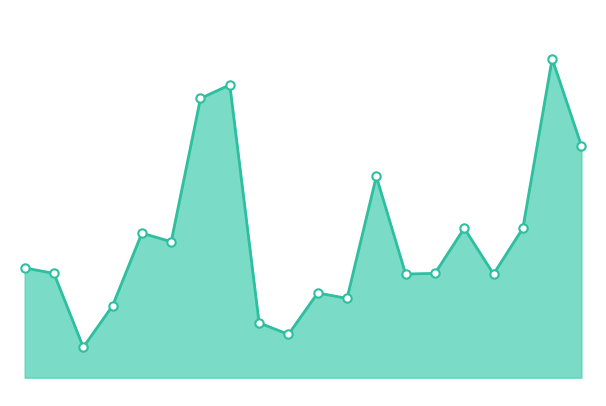

How many points are lower than both their immediate neighbors (excluding endpoints)?

6